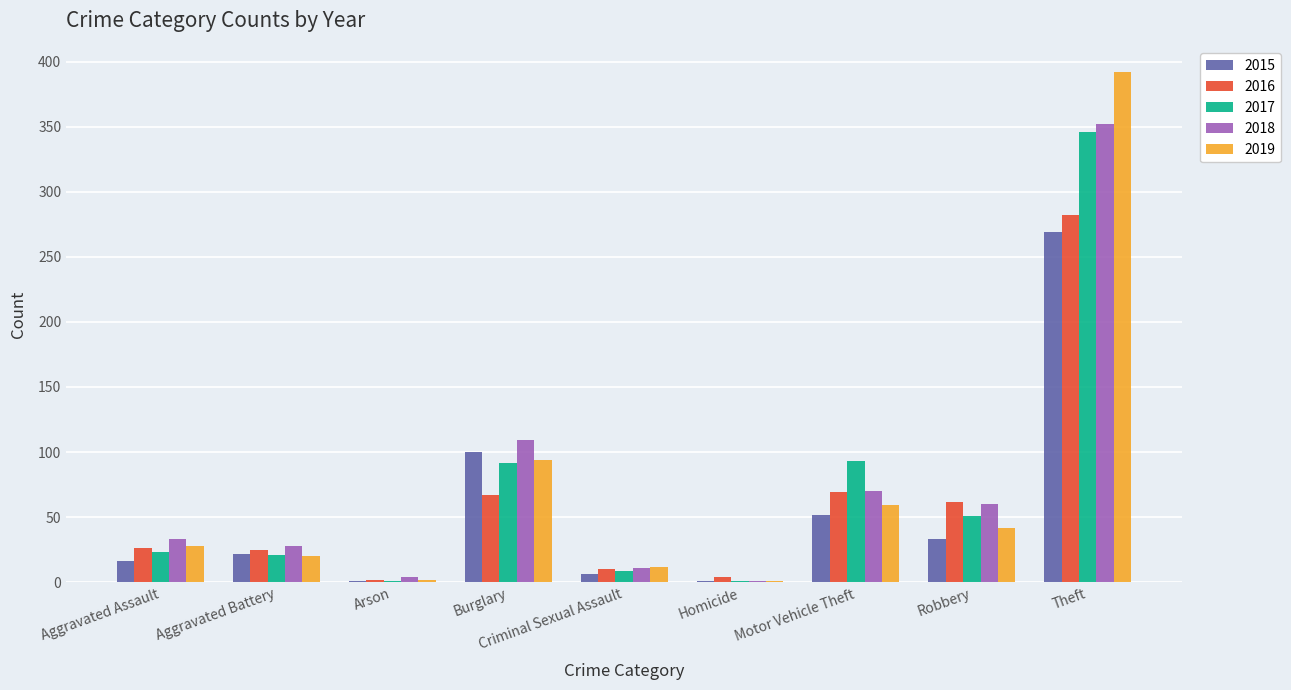

At which label does 2019 reach its peak?

Theft